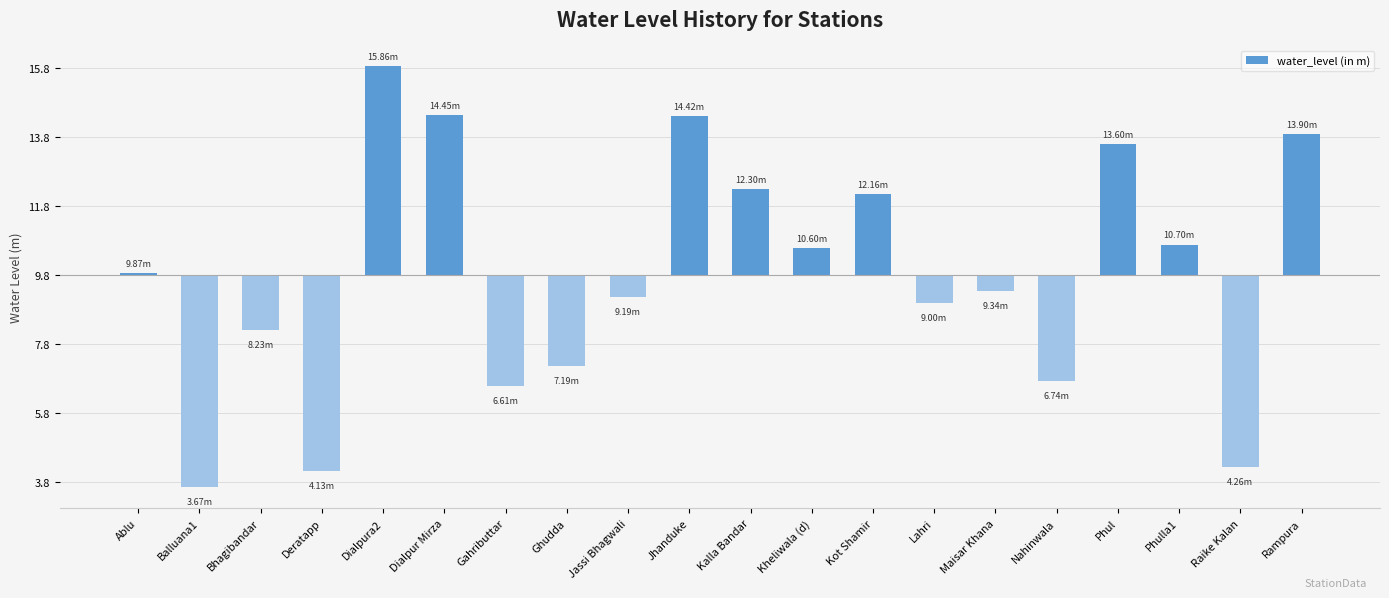

What is the difference between the second highest and second lowest values?

10.3